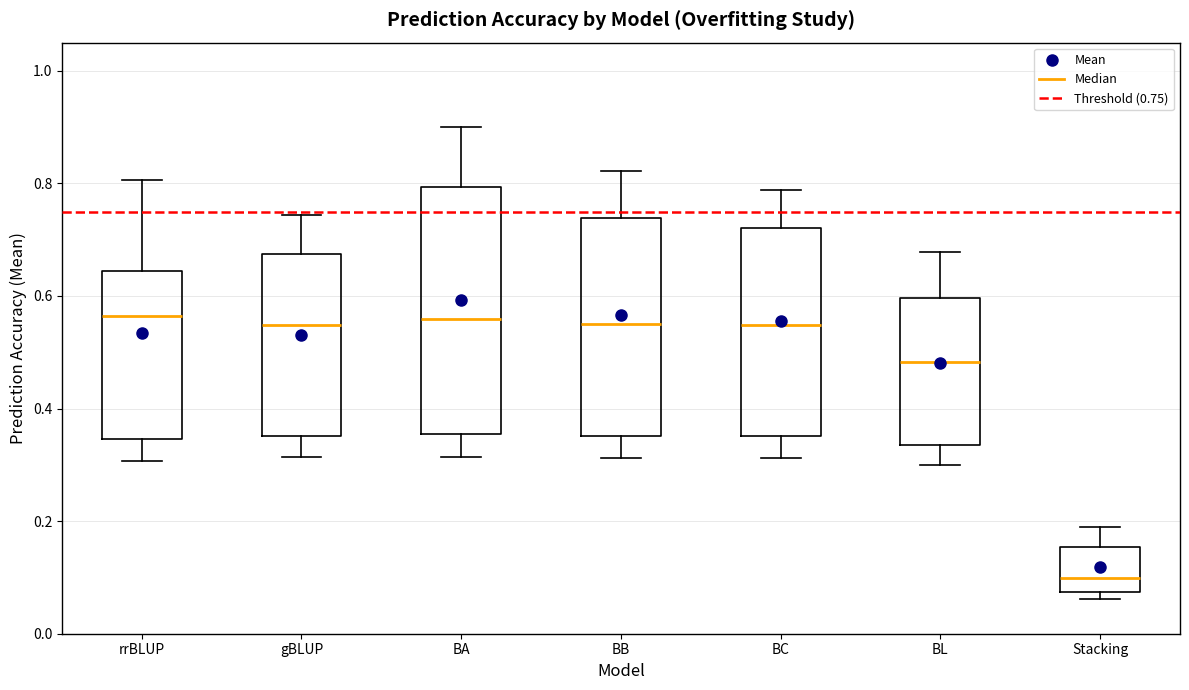

Reading left to right, transcribe this box plot: for each box, give where its median line is, the range the box spans, and where its two whiskers end, as read against the y-axis. The values are not printed on the chart, so give them approximately, as read against the axis.

rrBLUP: median 0.56, box 0.34 to 0.64, whiskers 0.30 to 0.80
gBLUP: median 0.54, box 0.36 to 0.68, whiskers 0.32 to 0.74
BA: median 0.56, box 0.36 to 0.80, whiskers 0.32 to 0.90
BB: median 0.54, box 0.36 to 0.74, whiskers 0.32 to 0.82
BC: median 0.54, box 0.36 to 0.72, whiskers 0.32 to 0.78
BL: median 0.48, box 0.34 to 0.60, whiskers 0.30 to 0.68
Stacking: median 0.10, box 0.08 to 0.16, whiskers 0.06 to 0.18